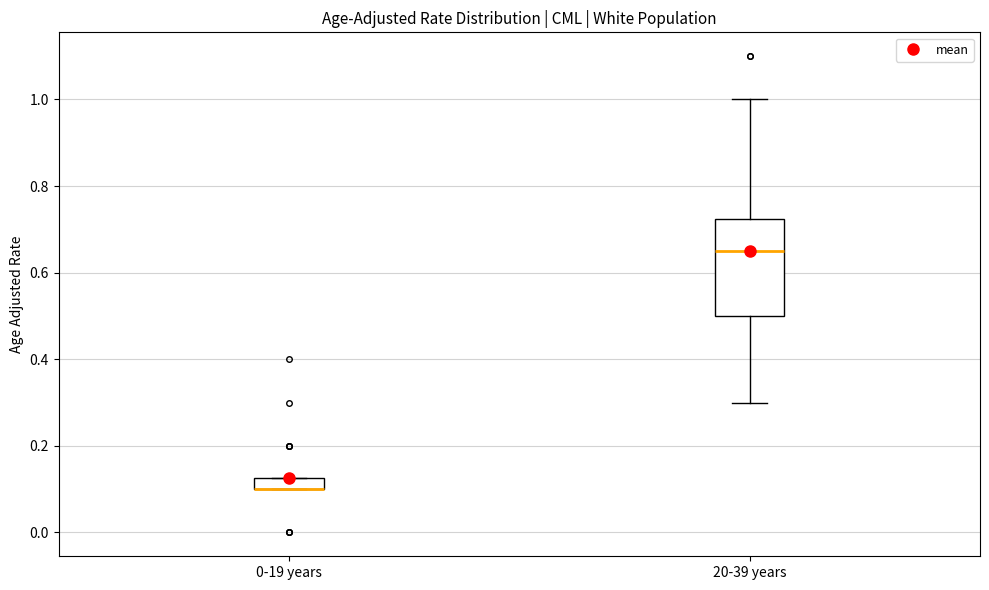

Which box is the tallest, from its lower edge to its upper edge?

20-39 years